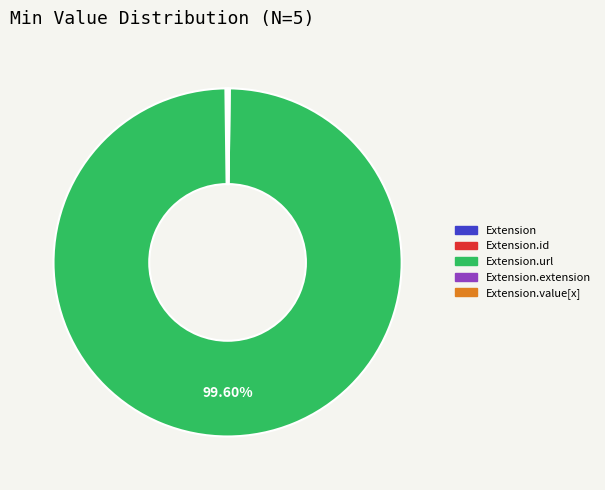

Which category has the biggest portion of the pie?

Extension.url